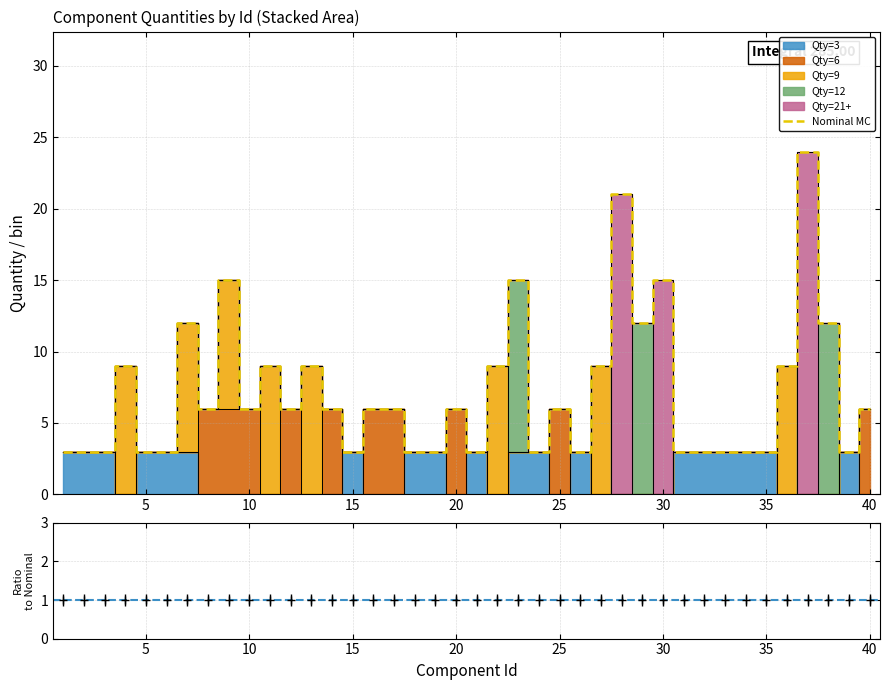

True or false: the data has more than 2 interior local peaks.

True